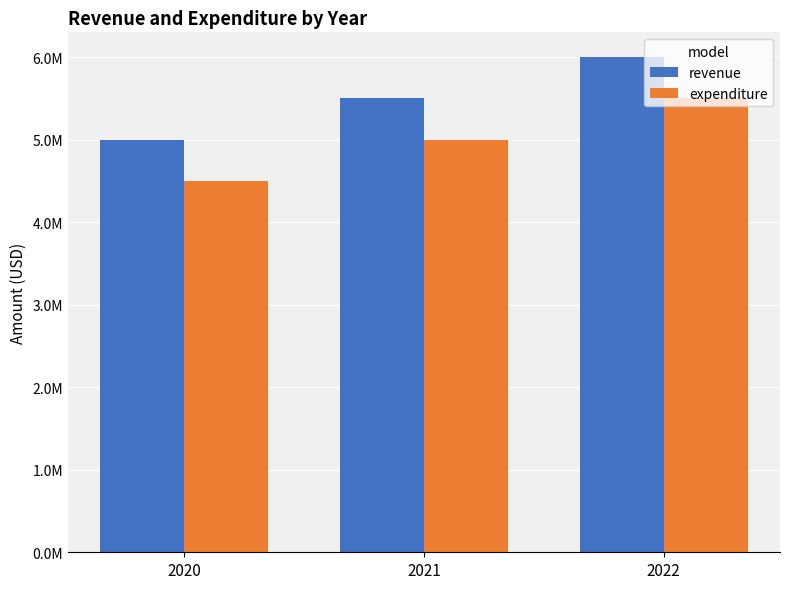

Are the bars horizontal?

No